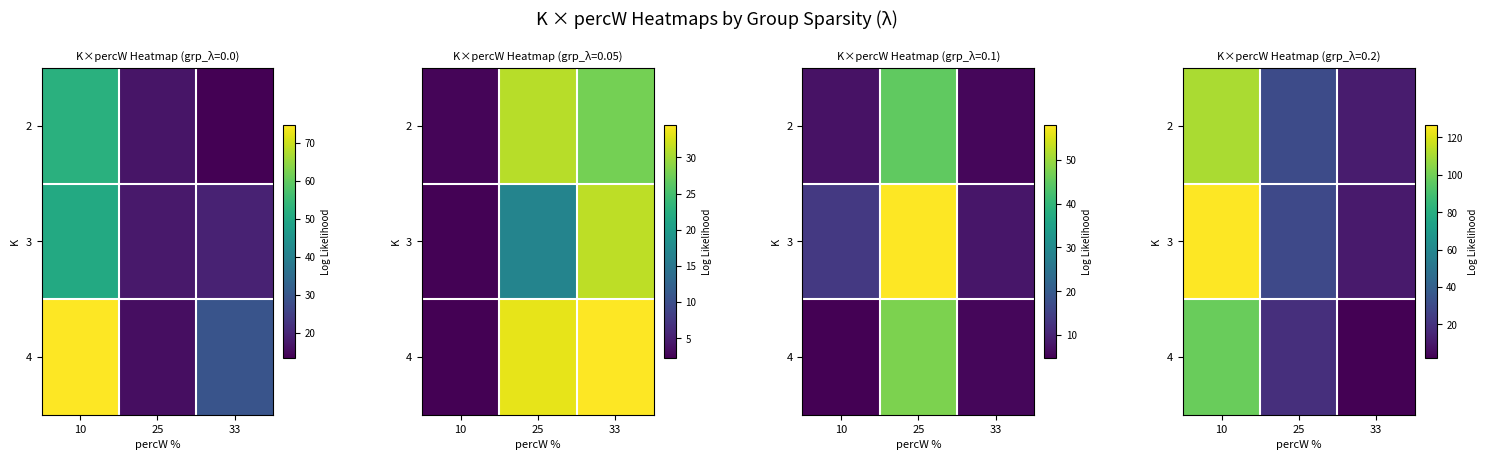

What is the spread (max minus min) of values at 10?

28.5